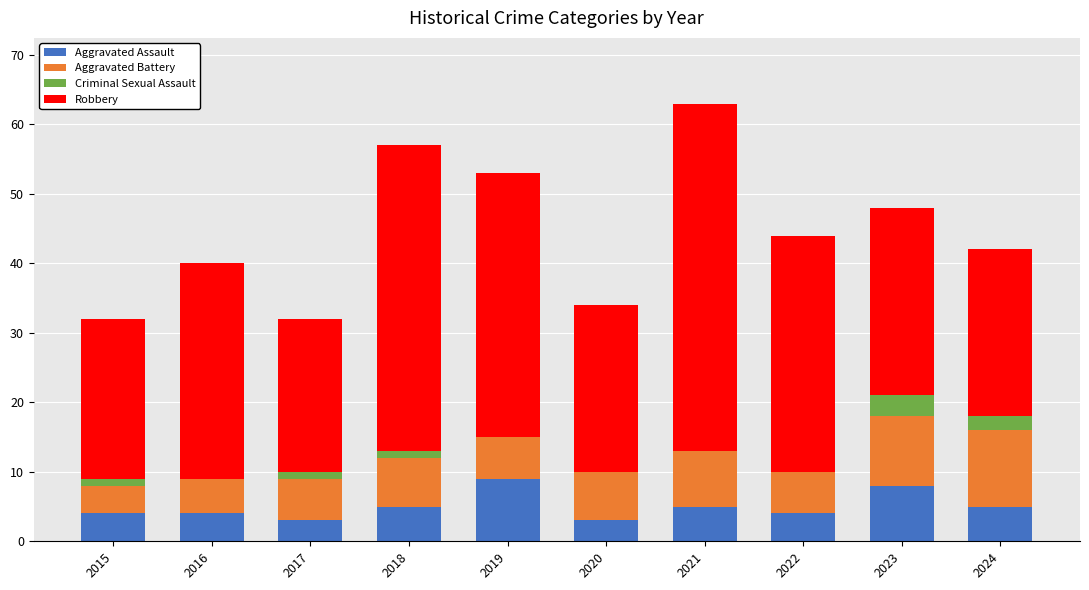

True or false: Aggravated Assault has a value of 9 at 2018.

False